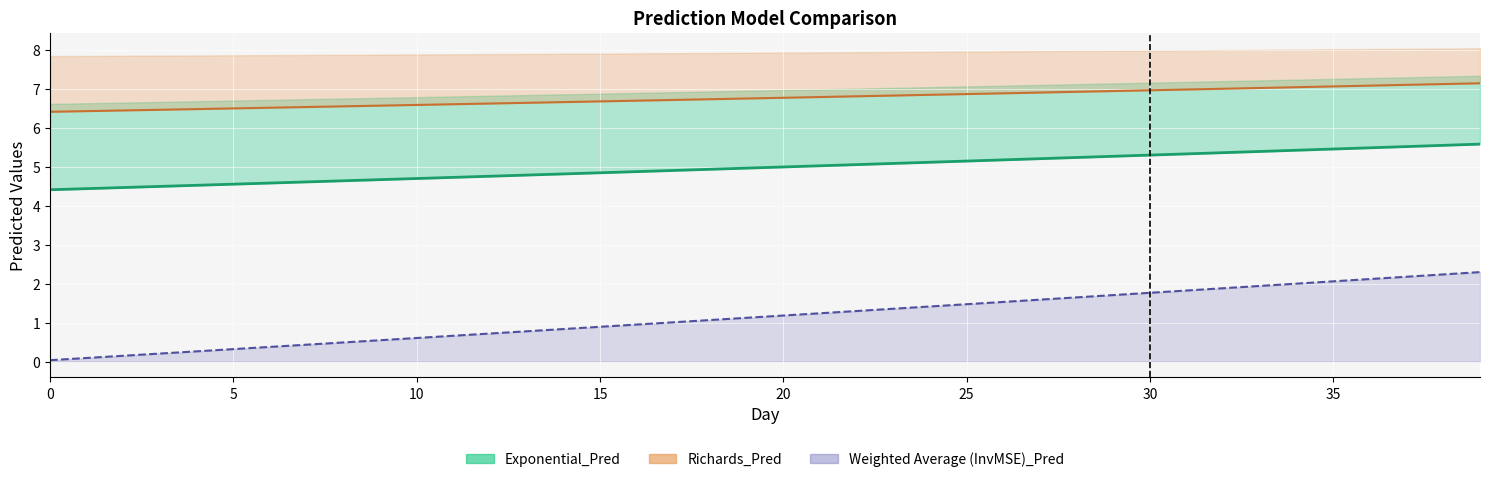

The Logistic_Pred series shows 5.5 at 38. True or false?

True